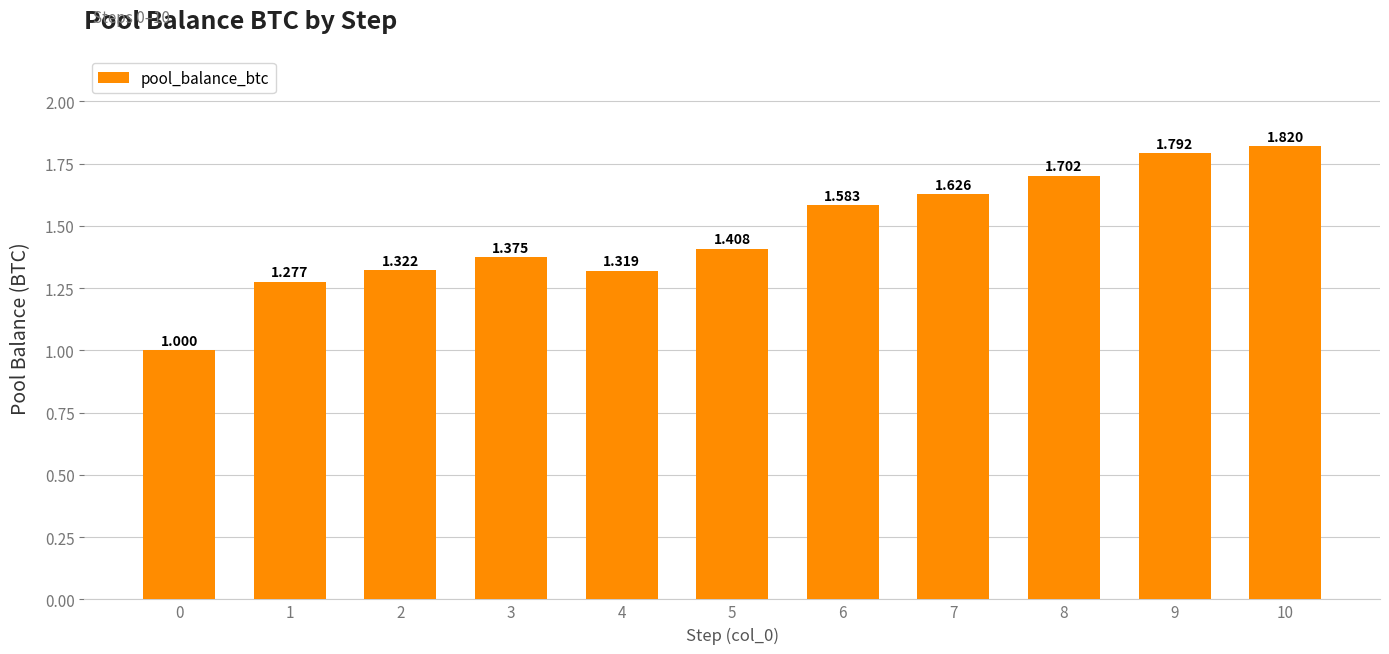

What is the sum of the values at 2 and 7?

2.9